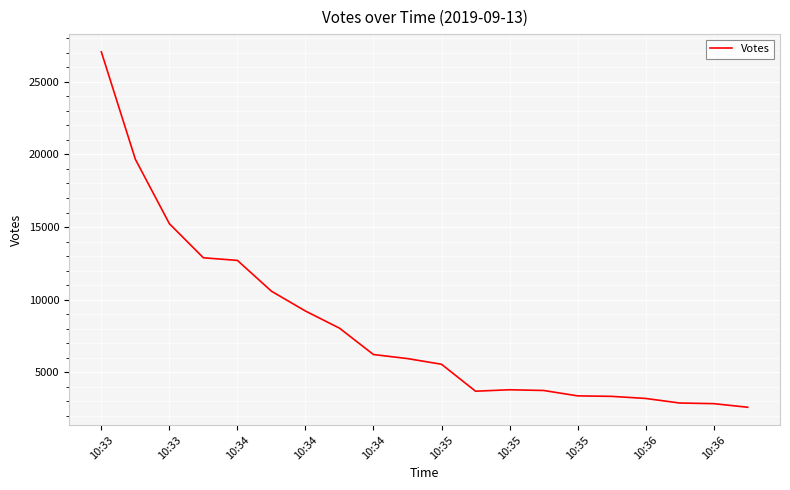

What is the maximum value shown in the chart?

27054